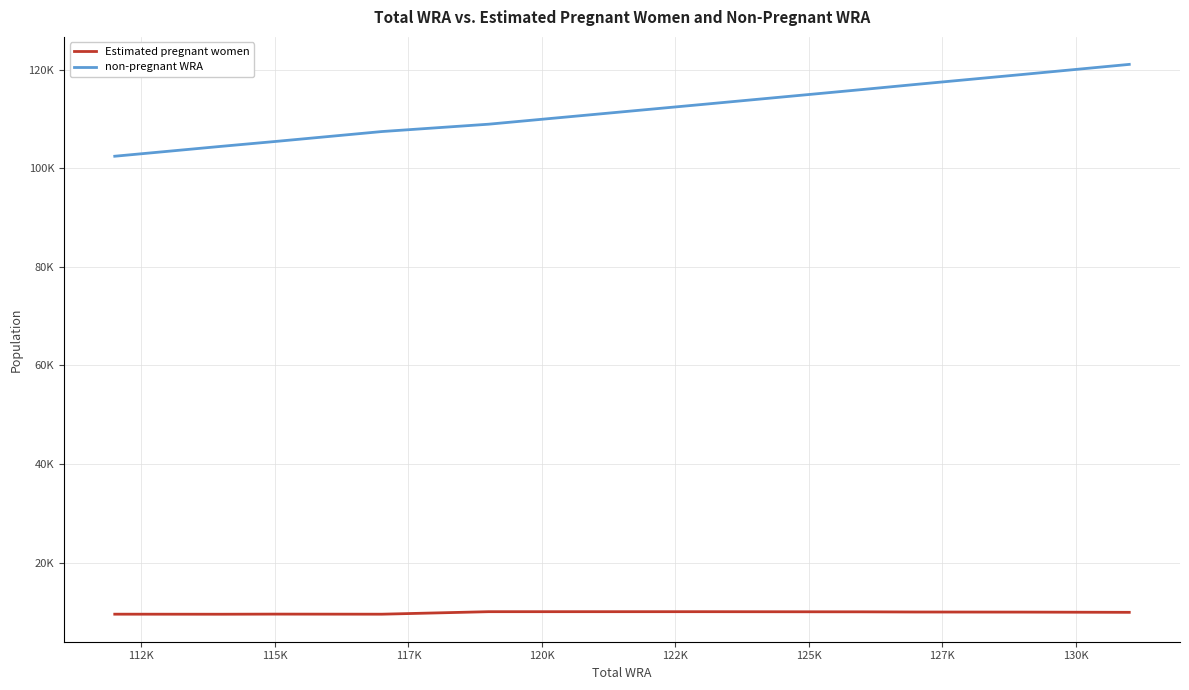

Which series has the largest total across all categories?

non-pregnant WRA